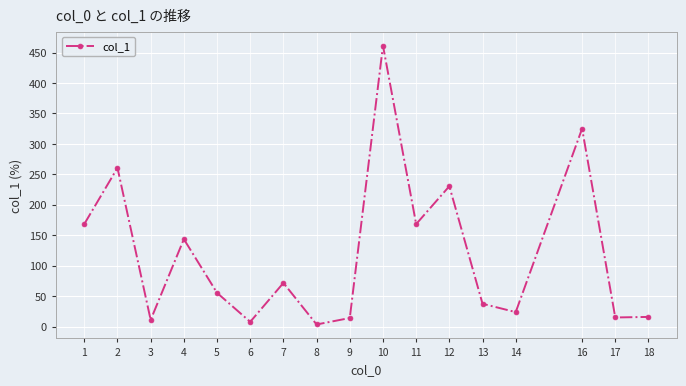

What is the difference between the values at 3 and 13?

26.5